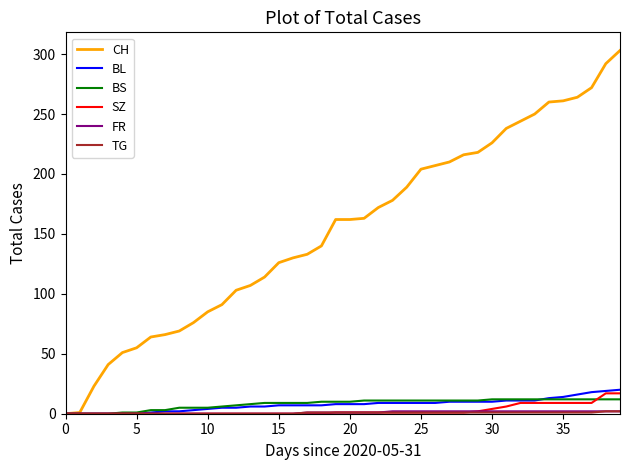

Which series has the largest total across all categories?

CH